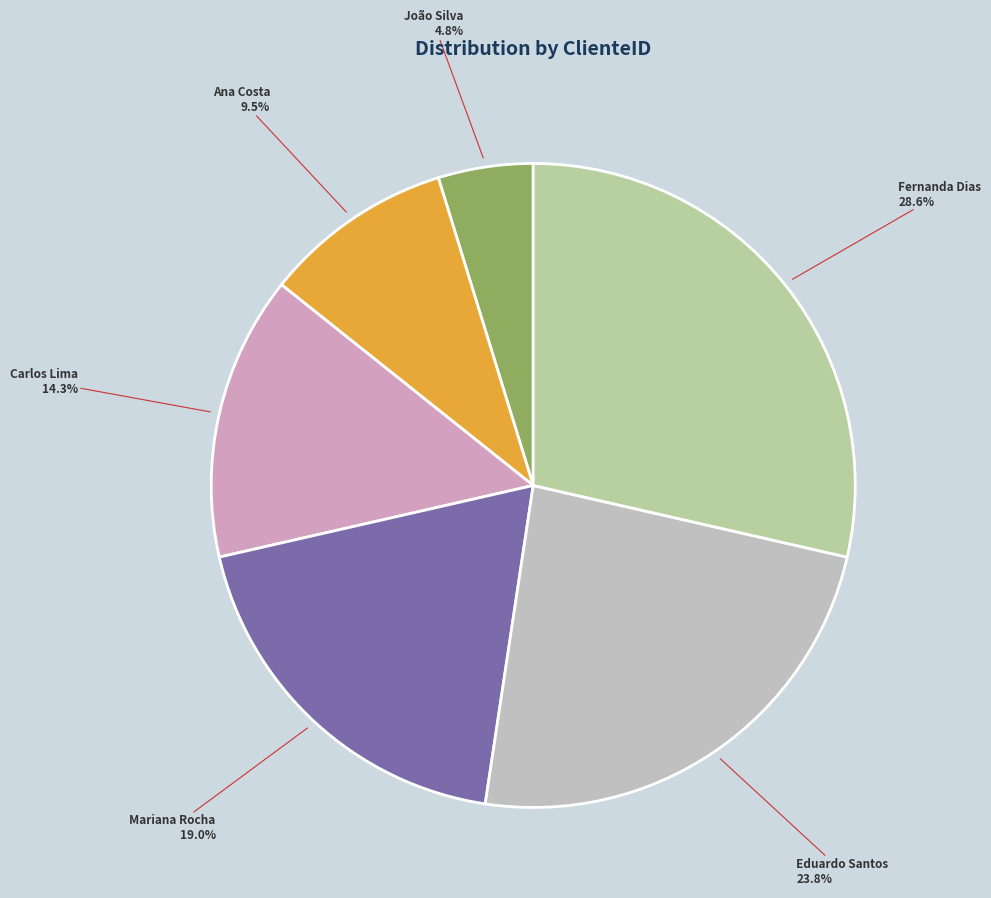

What is the smallest slice in the pie chart?

João Silva